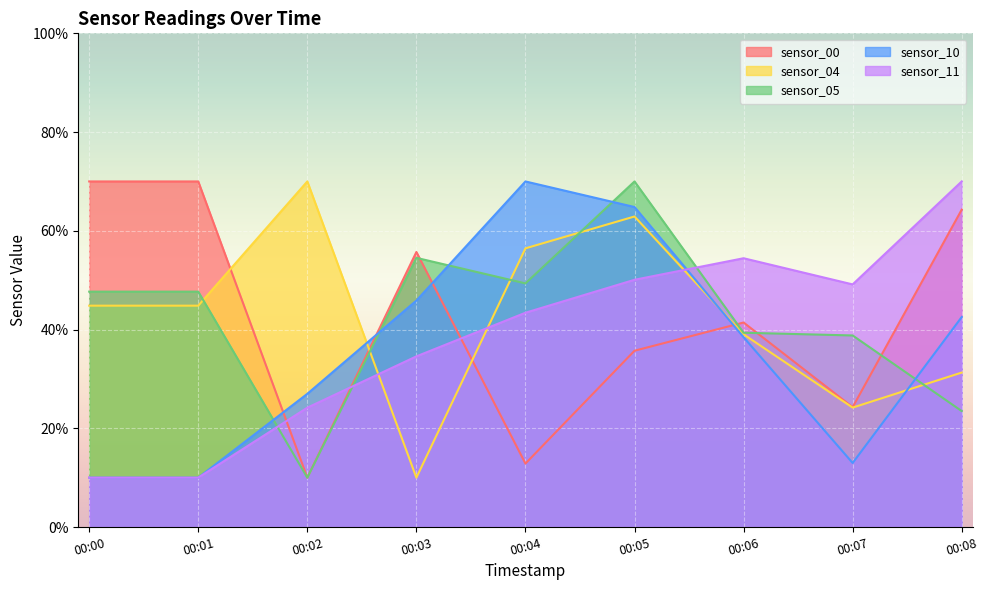

Which series has the widest spread of values?

sensor_04